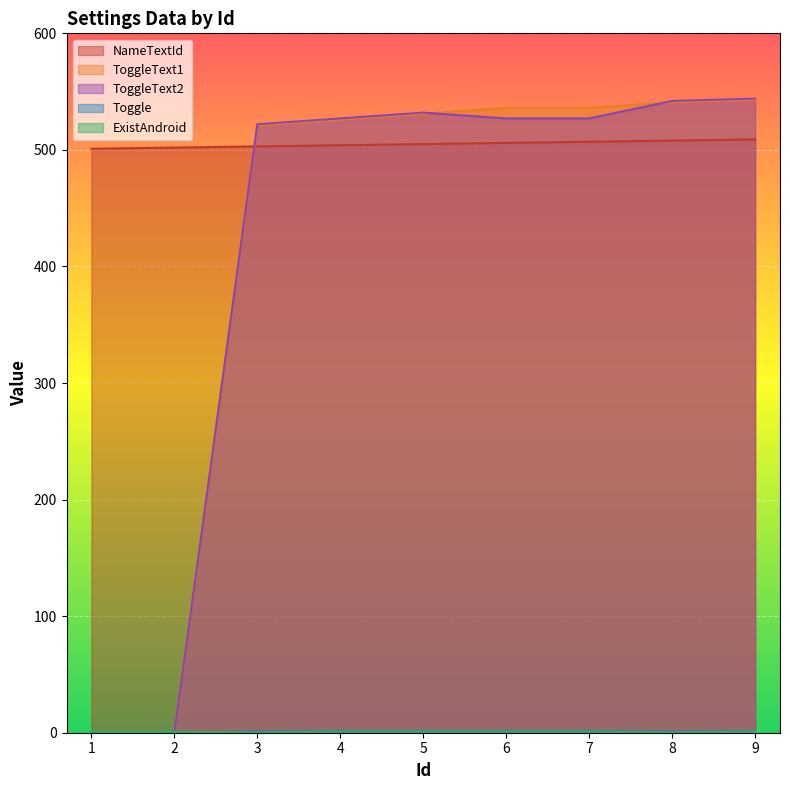

List the series in order of their peak value, highest first.

ToggleText2, ToggleText1, NameTextId, Toggle, ExistAndroid